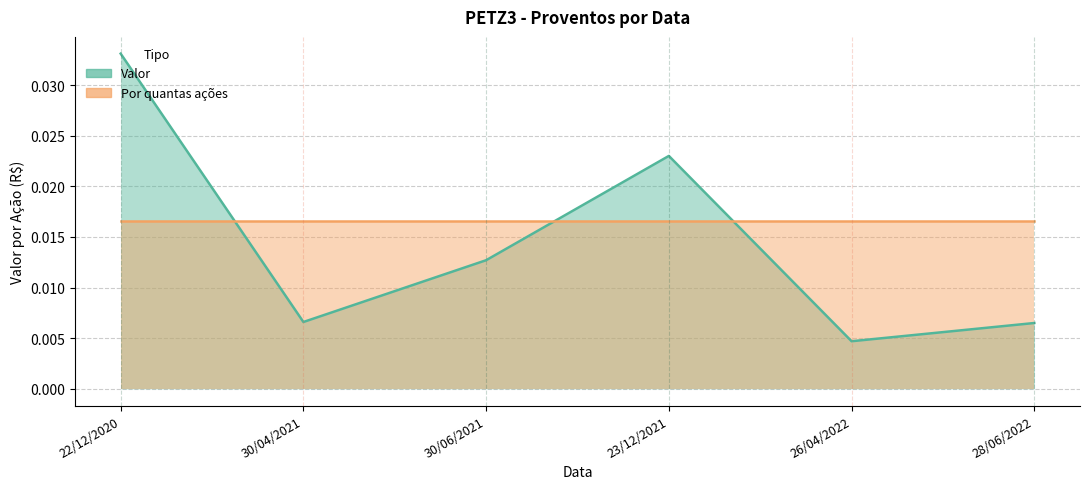

How many lines are shown in the chart?

2